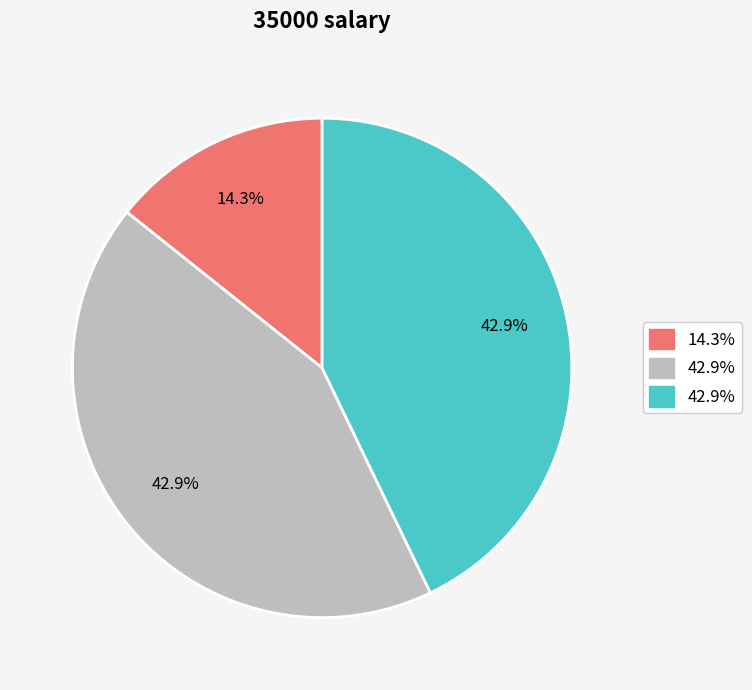

Is there a majority slice in this chart?

No